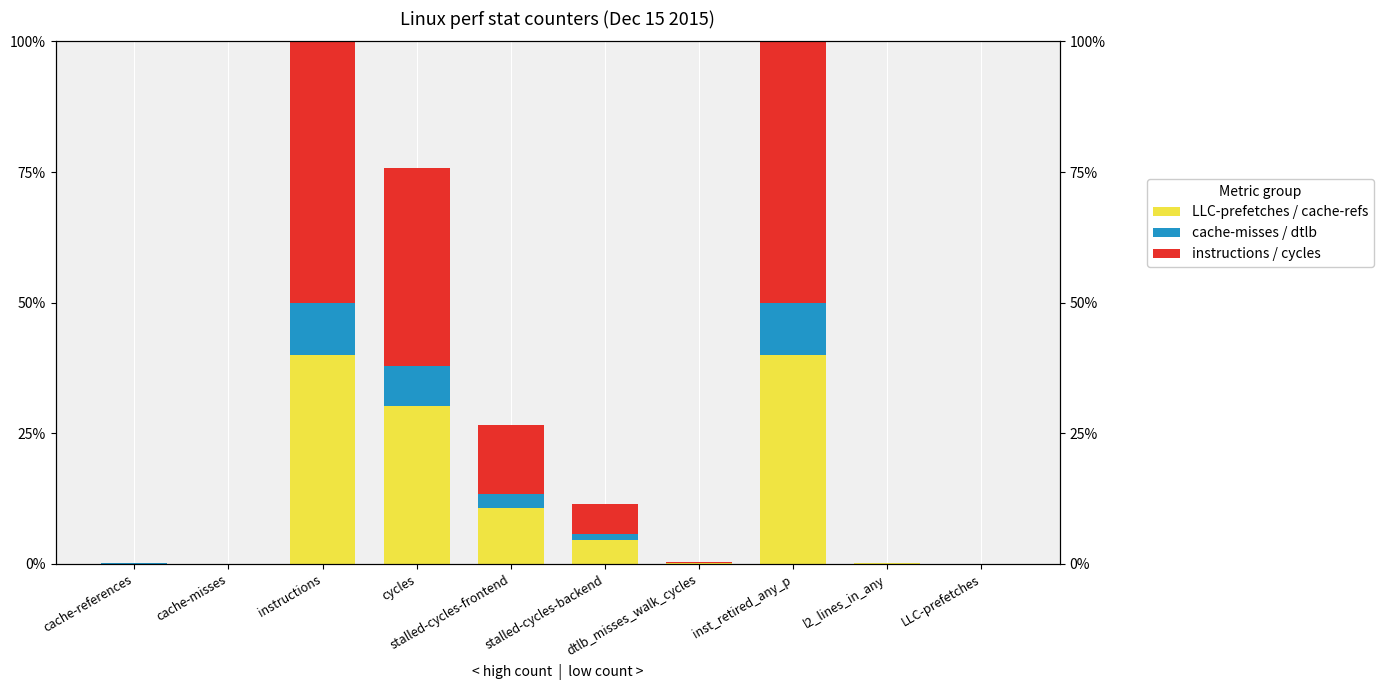

At which category is the sum across all series the highest?

instructions